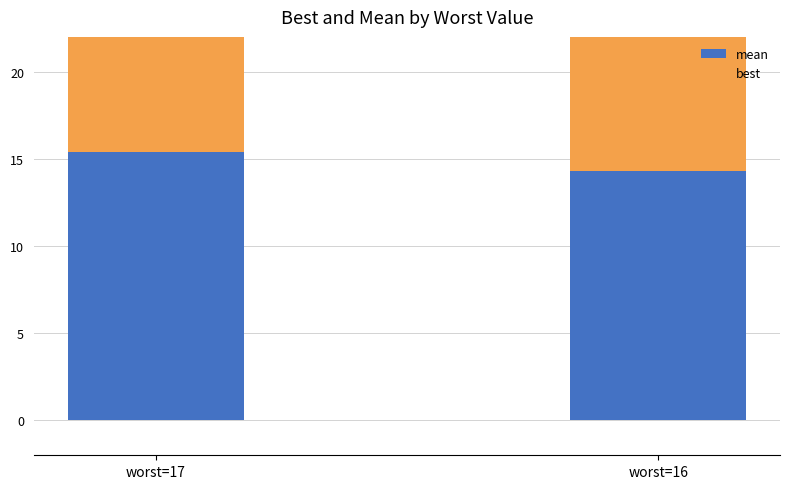

At how many categories does at least one series exceed 8?

2